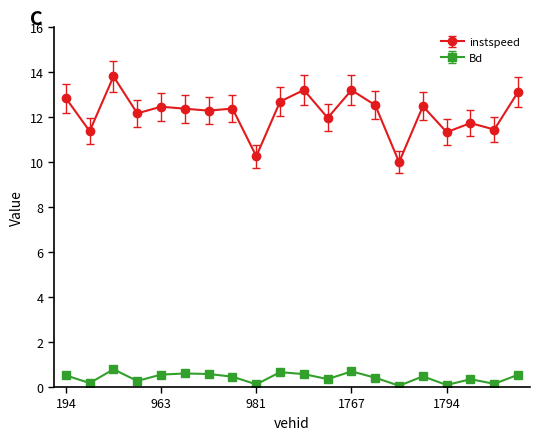

In Bd, how many points are higher than both neighbors (excluding endpoints)?

6